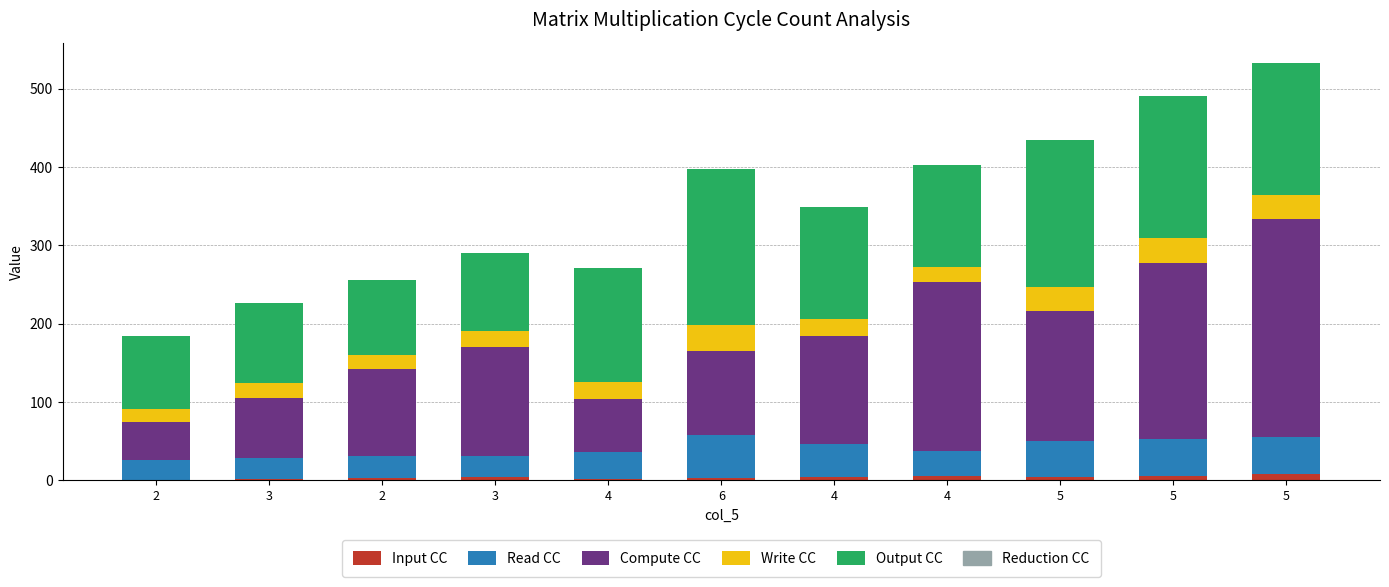

At how many categories does at least one series exceed 267?

1